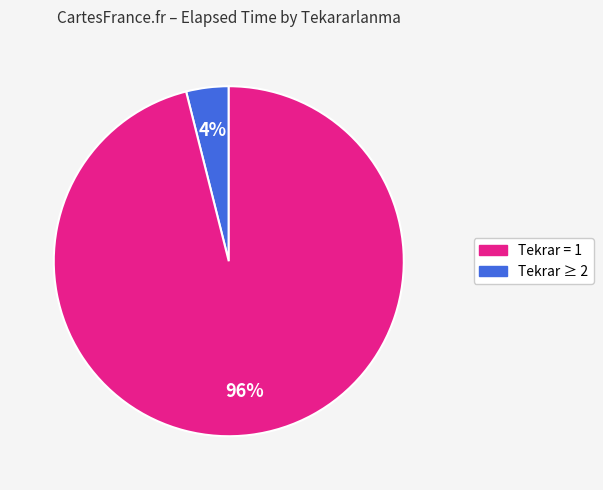

To the nearest percent, what is the difference between the largest and smallest slice percentages?

92%